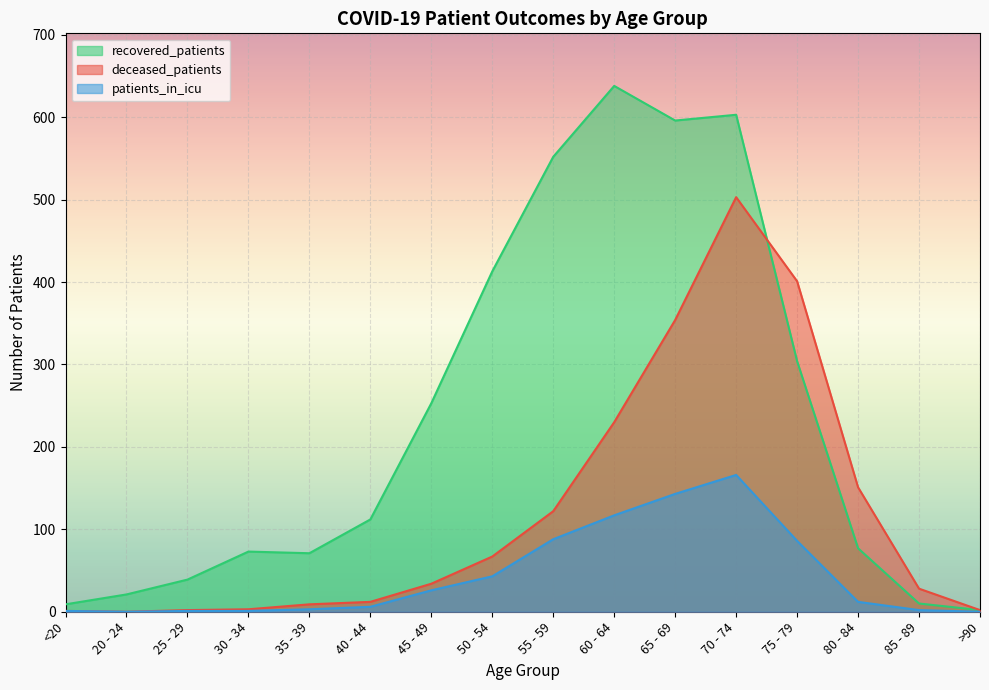

At which label does patients_in_icu first exceed 12?

45 - 49